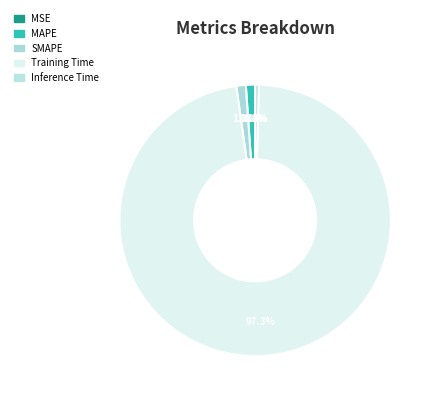

Is there any slice that represents more than half of the pie?

Yes